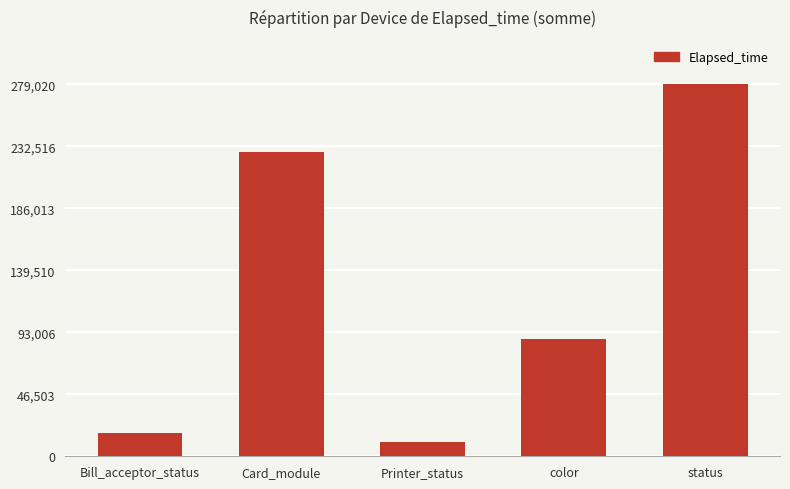

What is the label of the 3rd bar from the right?

Printer_status